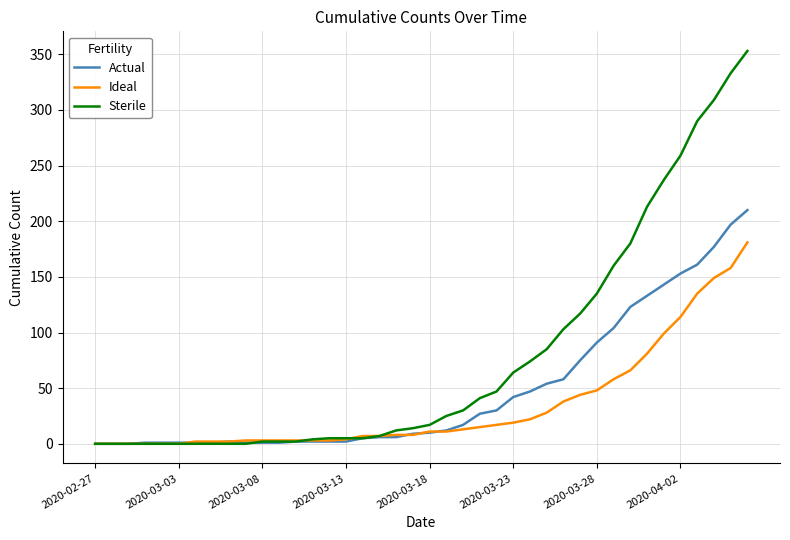

Which series has the widest spread of values?

Sterile